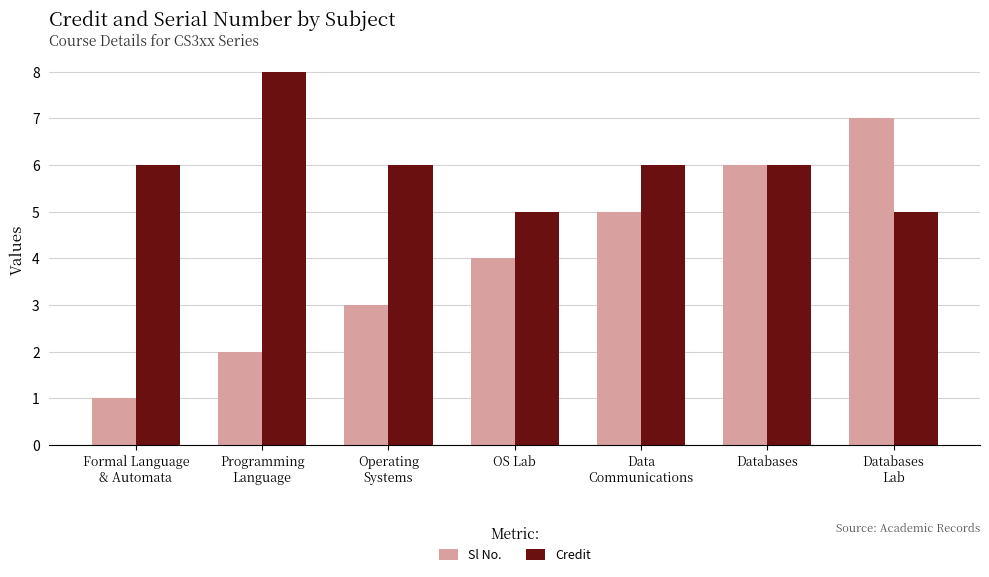

How many bars are there in each group?

2